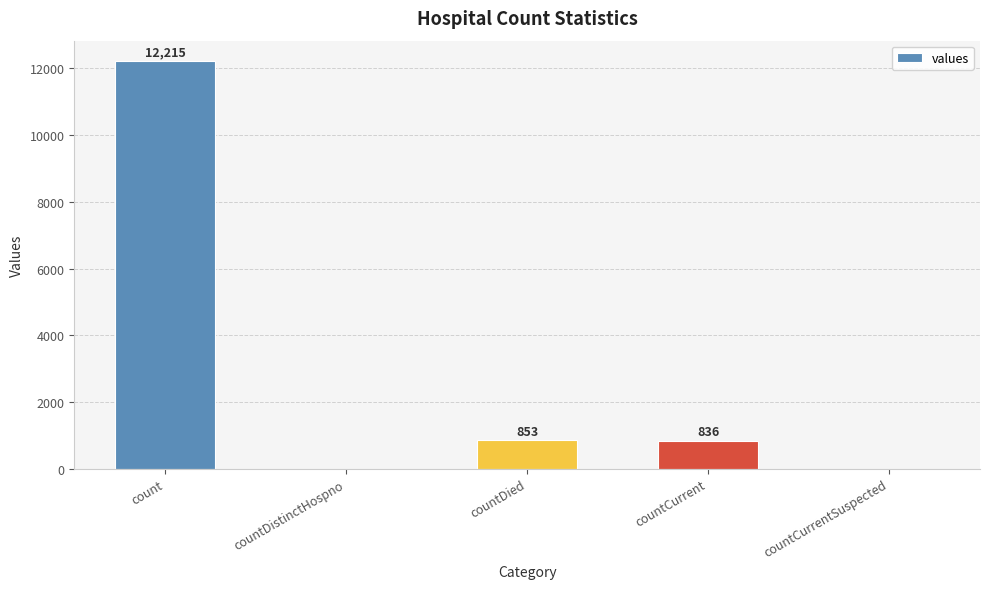

What is the ratio of the value at countDied to the value at countCurrent?

1.0